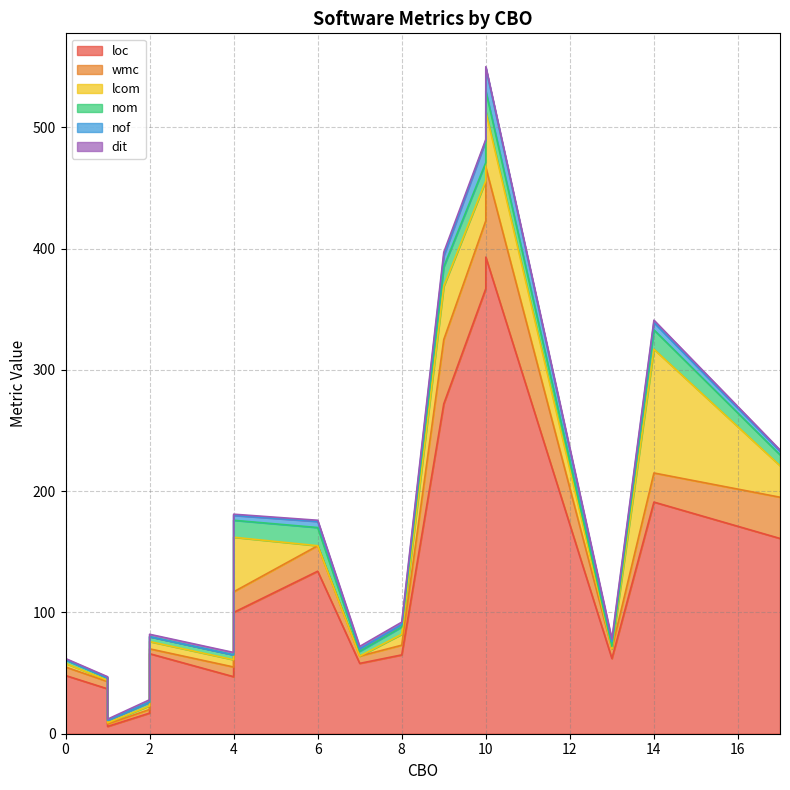

How many data points in dit are above 1?

8